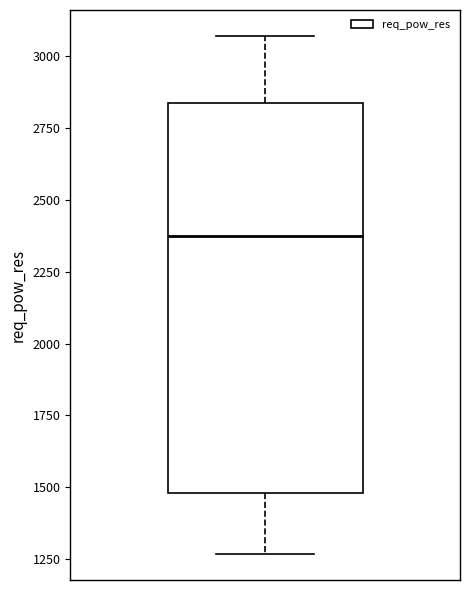

Where is the lower edge of the box on the y-axis? The values are not printed on the chart, so give them approximately, as read against the axis.

1500